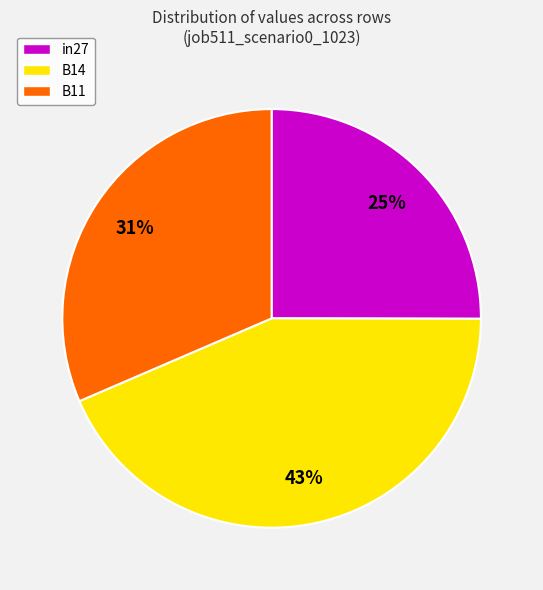

To the nearest percent, what percentage of the pie is B11?

31%